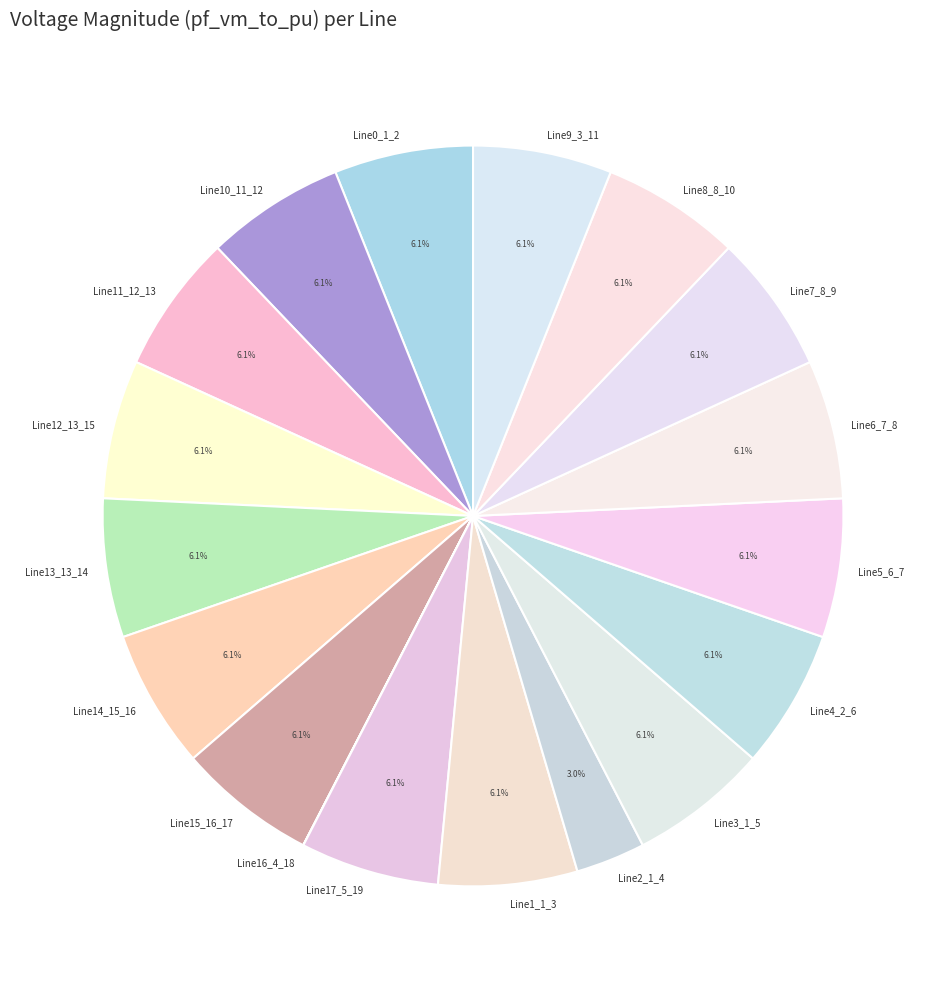

What percentage do Line8_8_10 and Line17_5_19 together represent?

12.1%